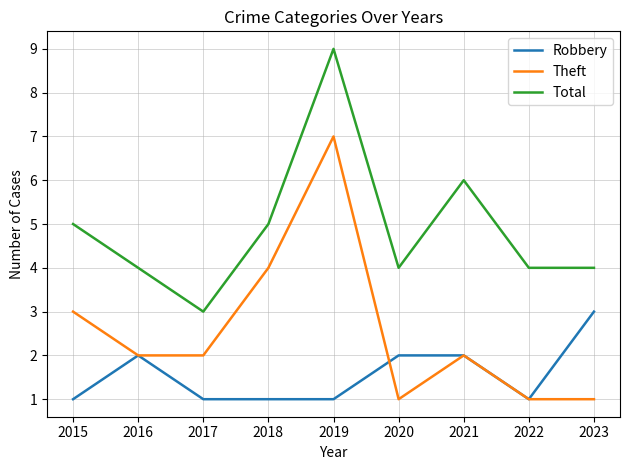

At which category does Theft reach its first local peak?

2019